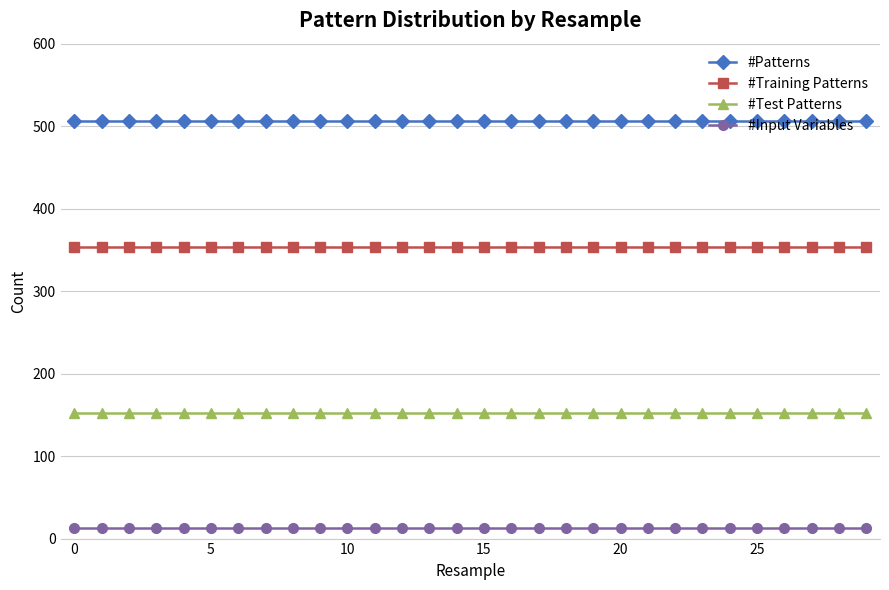

What is the minimum value for #Training Patterns?

354